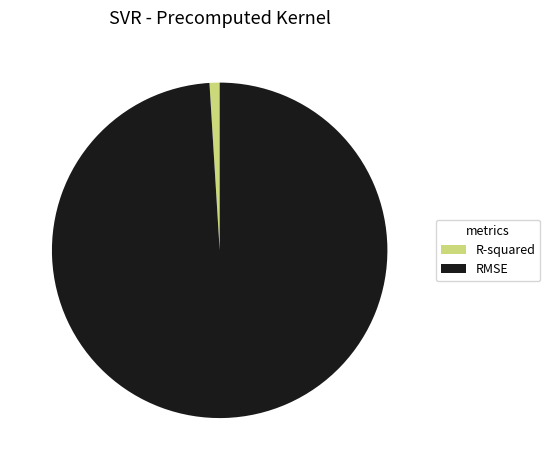

Is RMSE the majority of the pie?

Yes